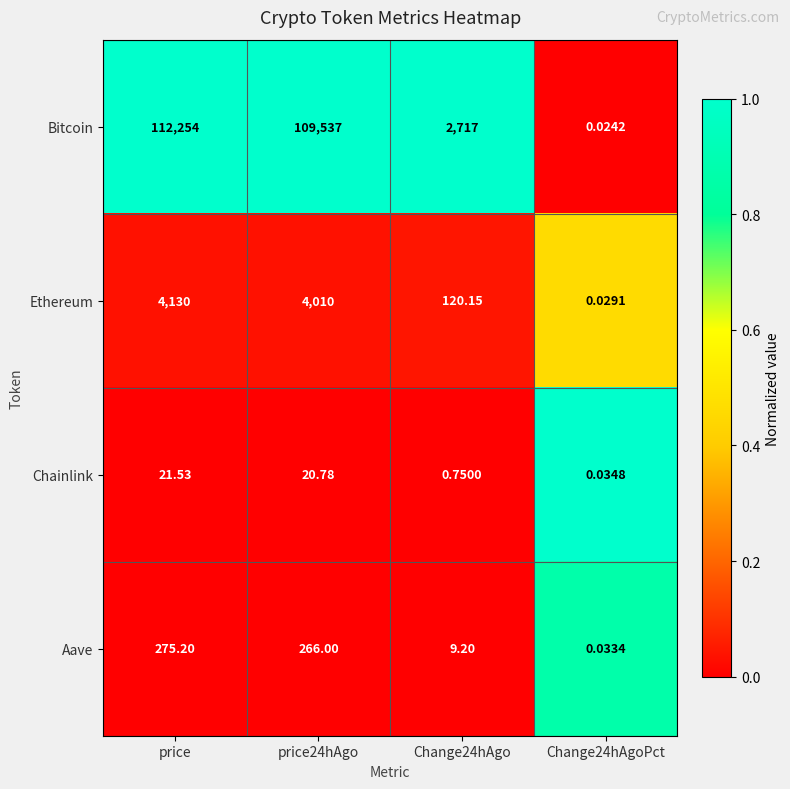

At which category does the chart reach its peak across all series?

price